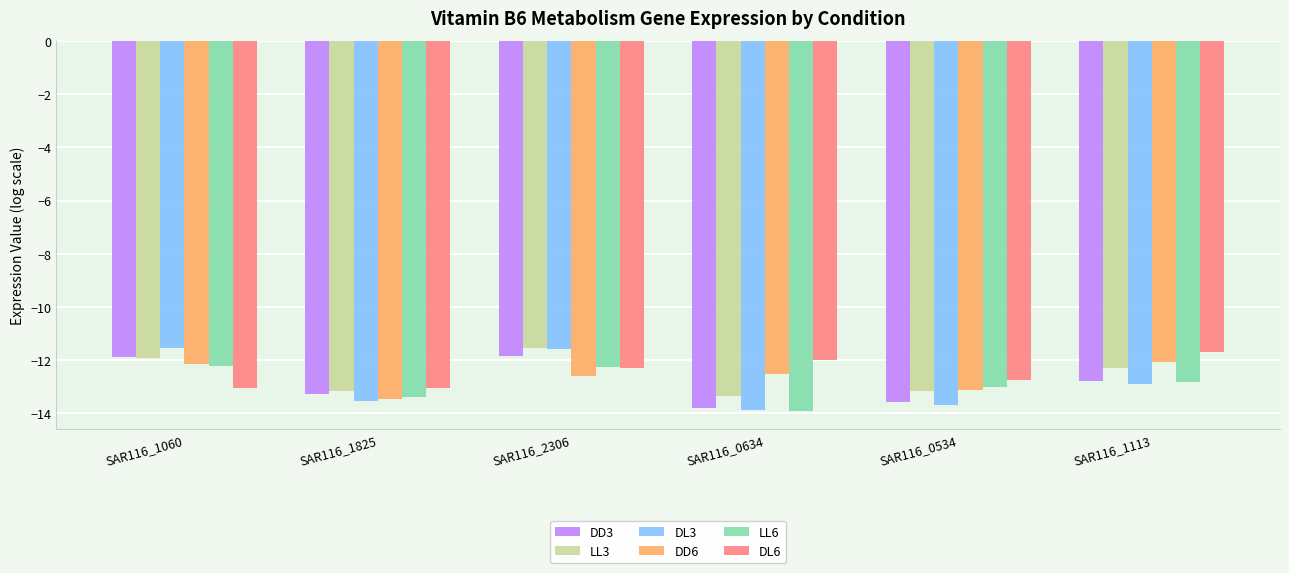

Which series changed the most between SAR116_2306 and SAR116_0534?

DL3